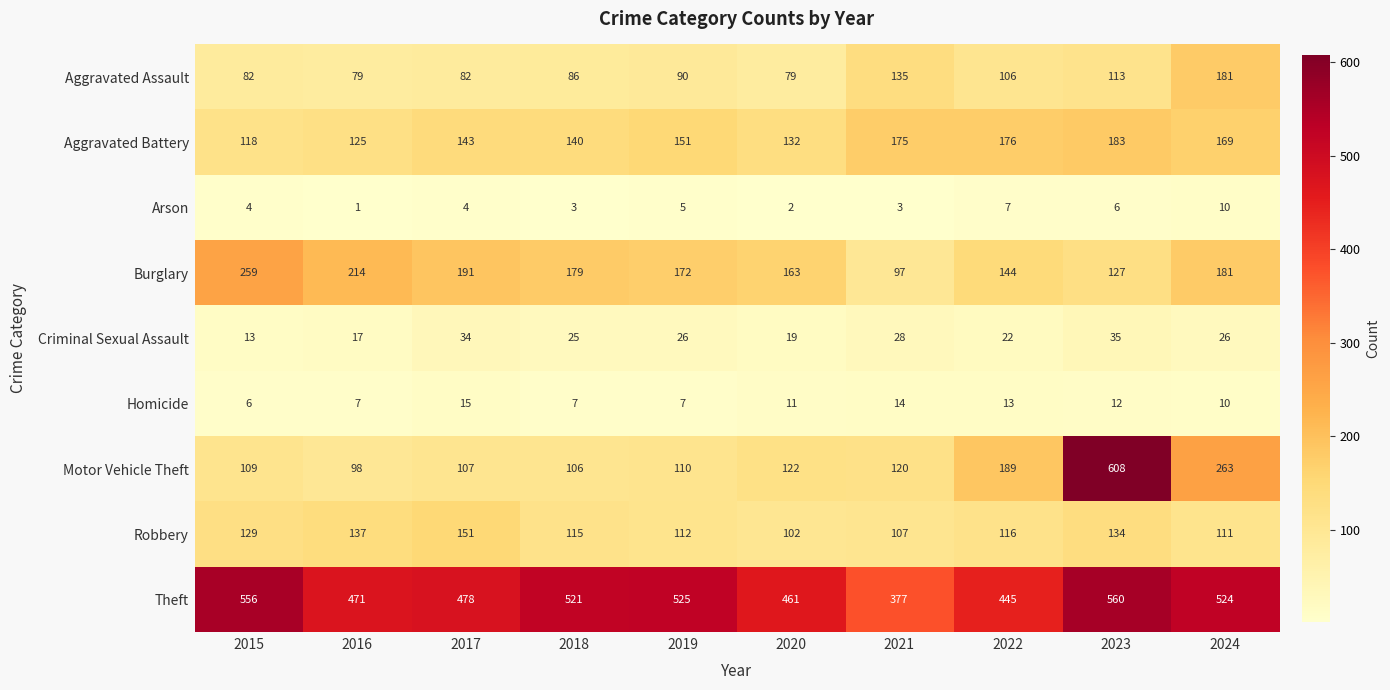

Which label corresponds to the largest value in the chart?

2023